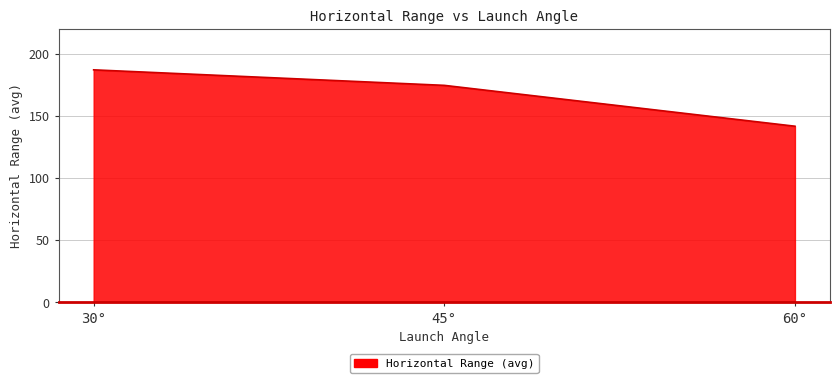

True or false: the data shows 174.5 at 45°.

True